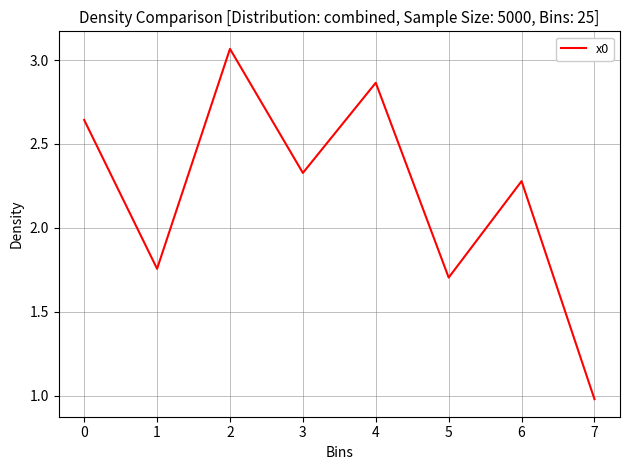

What is the difference between the maximum and minimum values?

2.1